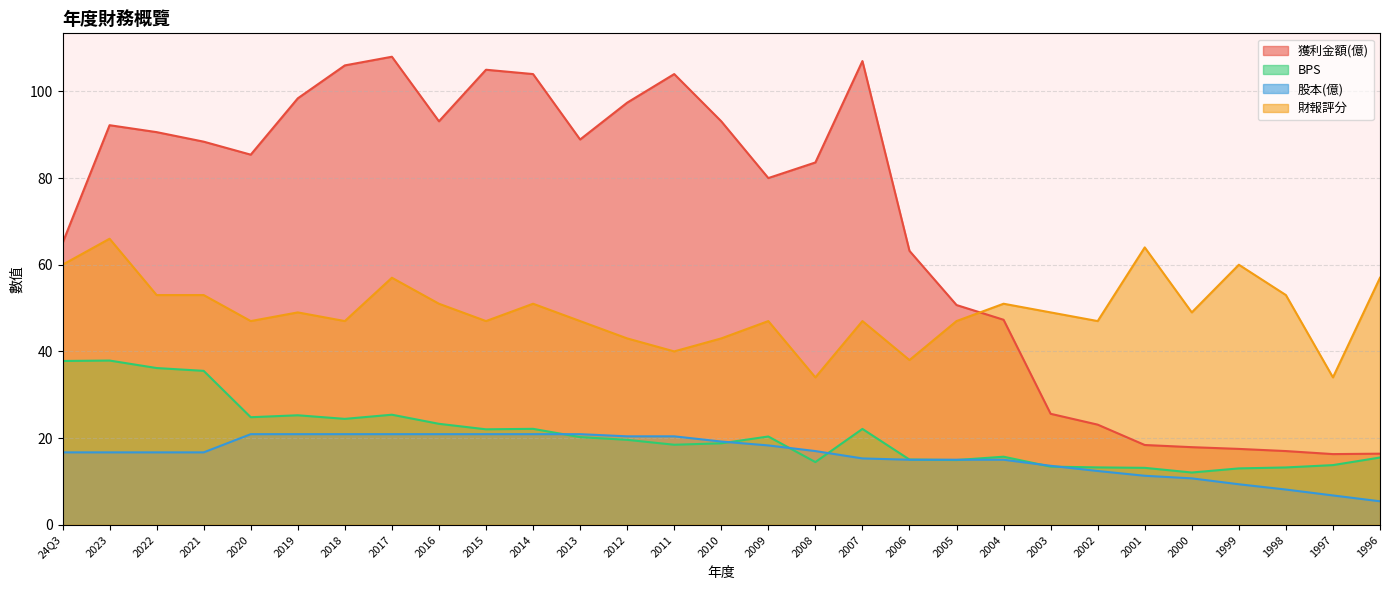

Is the value of 財報評分 at 1996 greater than the value of 獲利金額(億) at 2013?

No